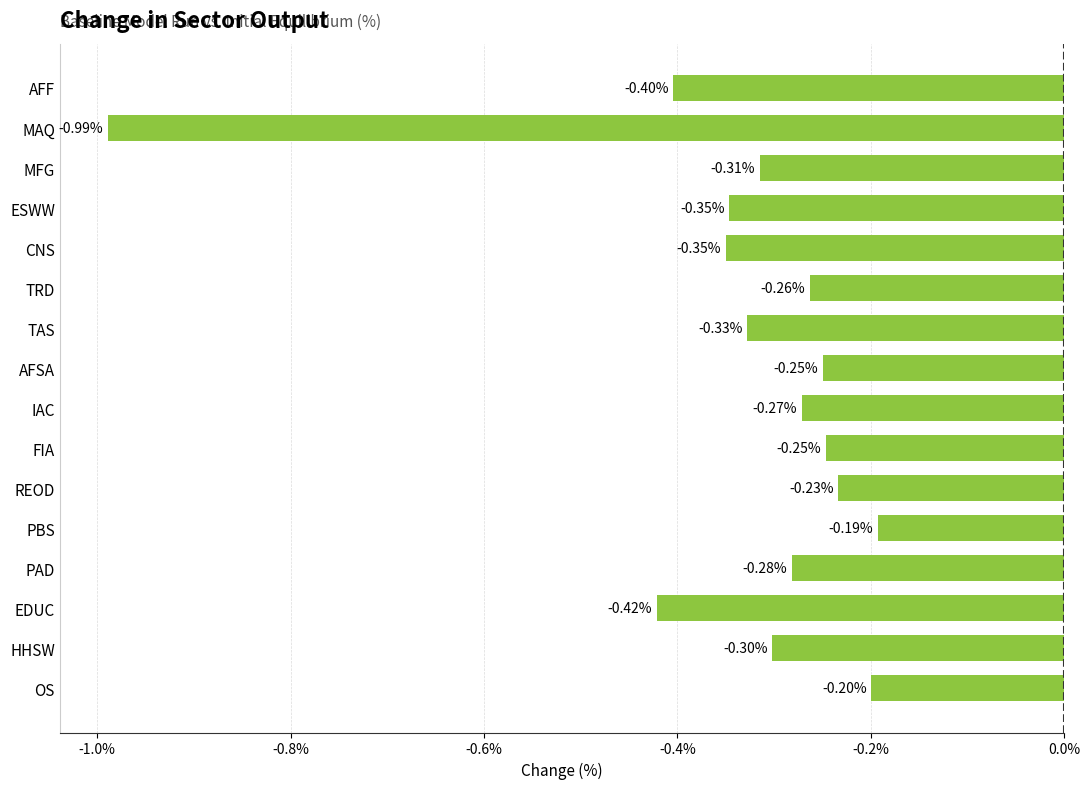

Where is the data nearest to the value 0?

PBS